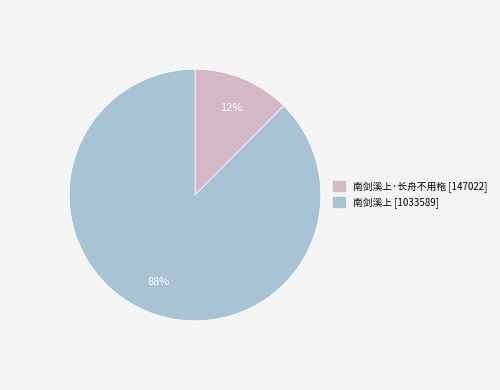

How many slices are in this pie chart?

2